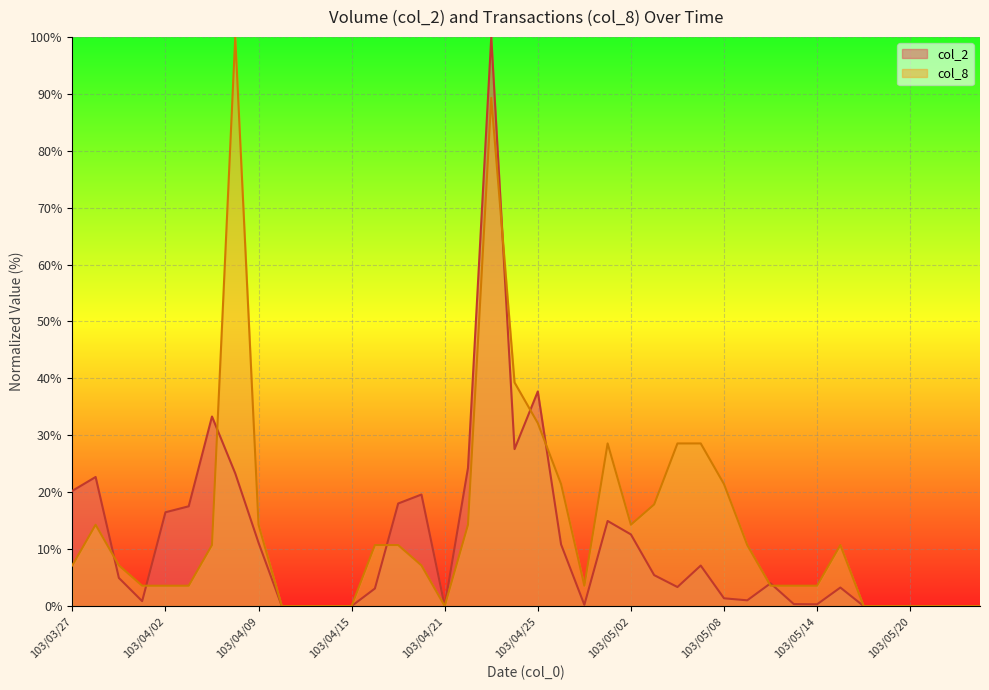

At which category is the sum across all series the highest?

103/04/23